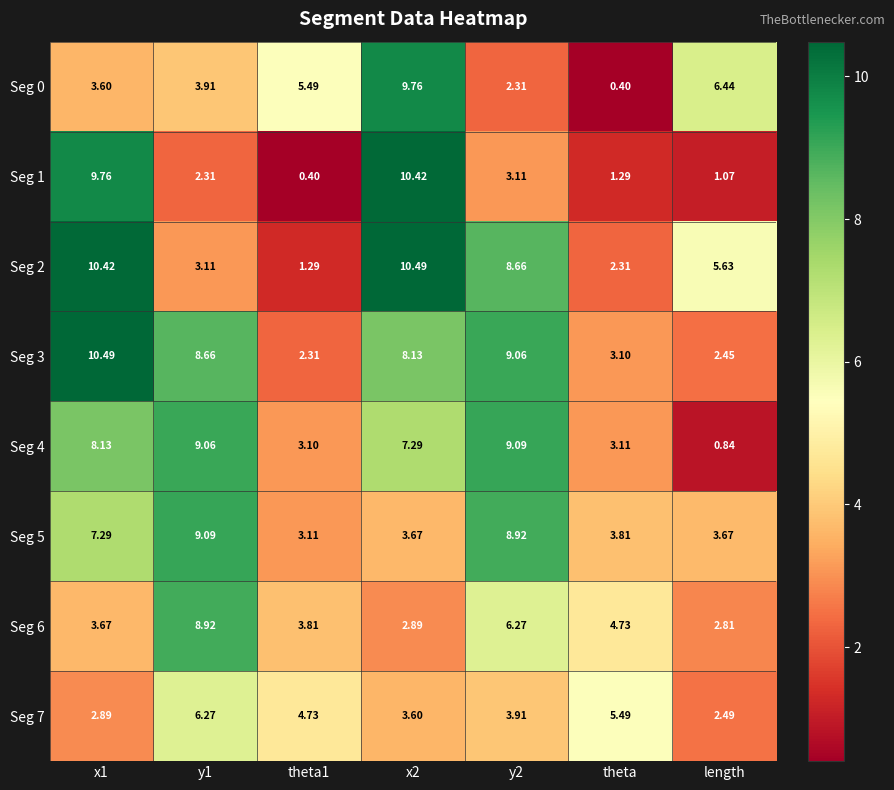

Is the value of Seg 5 at theta1 greater than the value of Seg 1 at theta1?

Yes